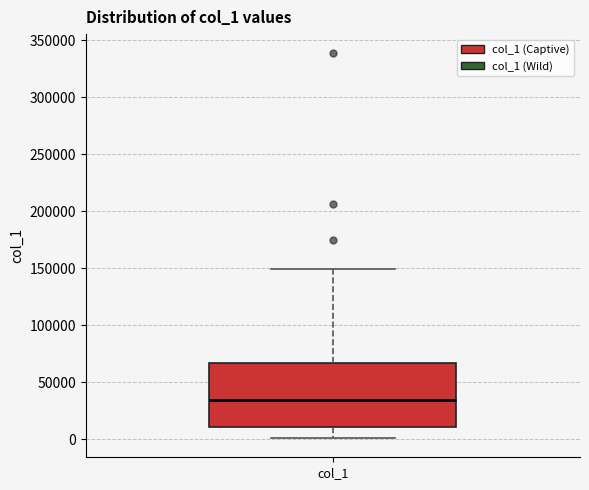

Transcribe this box plot: give where the median line is, the range the box spans, and where the two whiskers end, as read against the y-axis. The values are not printed on the chart, so give them approximately, as read against the axis.

median 35000, box 10000 to 65000, whiskers 0 to 150000